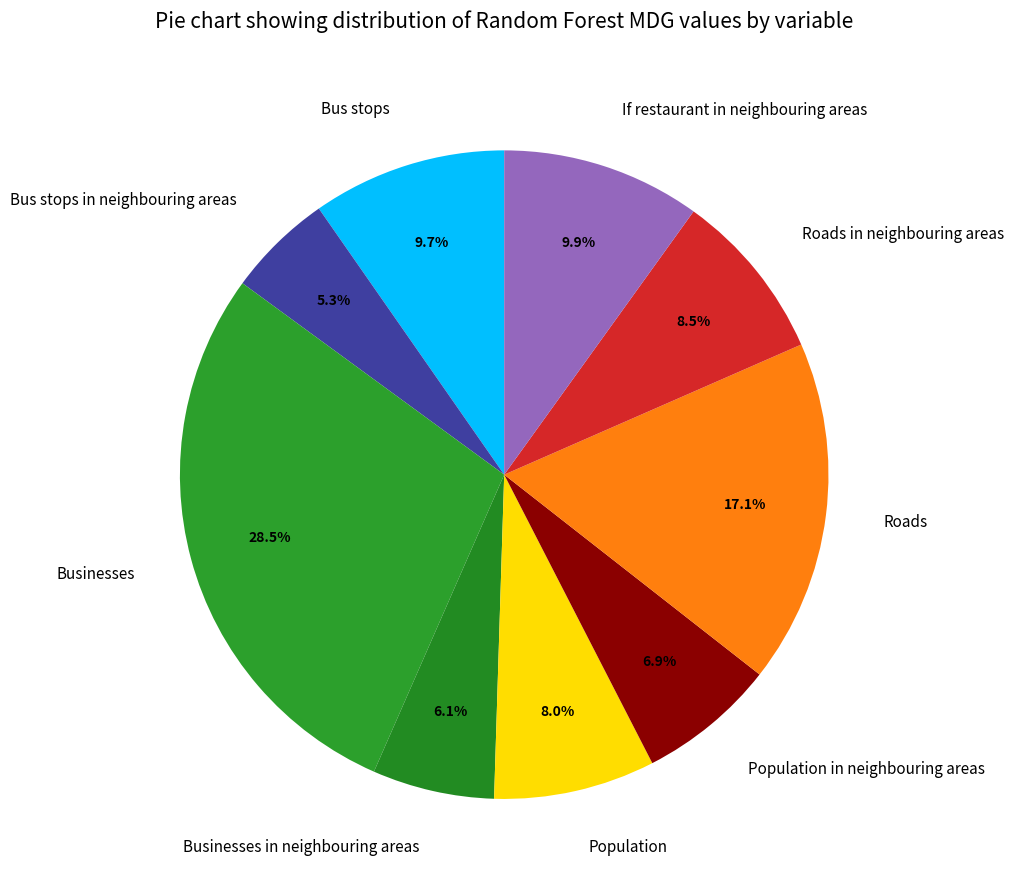

Is If restaurant in neighbouring areas the majority of the pie?

No